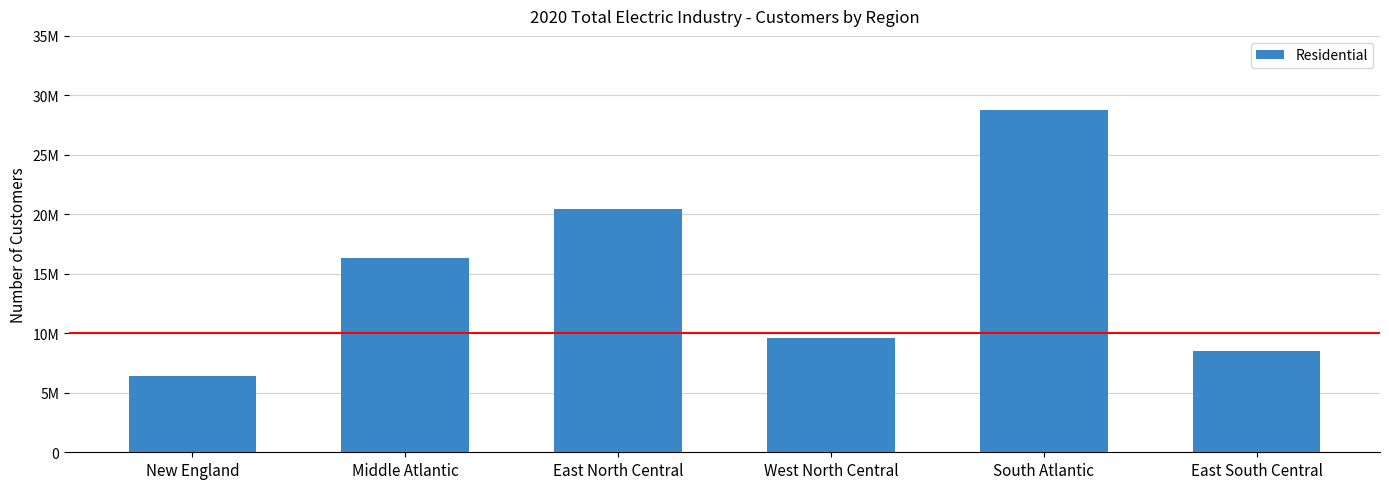

True or false: the data shows 8533282 at East South Central.

True